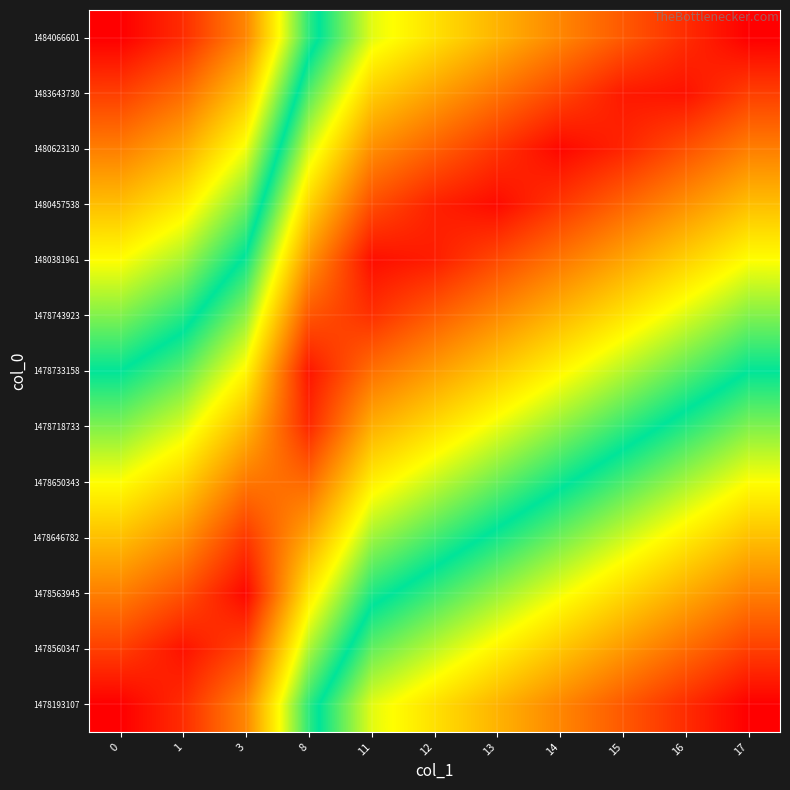

Reading left to right, list all the values displayed in this chart.

row_0: 0=1.0	1=0.9	3=0.8	8=0.5	11=0.4	12=0.3	13=0.2	14=0.2	15=0.1	16=0.1	17=0.0
row_1: 0=0.9	1=1.0	3=0.9	8=0.6	11=0.4	12=0.4	13=0.3	14=0.3	15=0.2	16=0.1	17=0.1
row_2: 0=0.8	1=0.9	3=1.0	8=0.7	11=0.5	12=0.5	13=0.4	14=0.3	15=0.3	16=0.2	17=0.2
row_3: 0=0.8	1=0.8	3=0.9	8=0.8	11=0.6	12=0.5	13=0.5	14=0.4	15=0.4	16=0.3	17=0.2
row_4: 0=0.7	1=0.7	3=0.8	8=0.9	11=0.7	12=0.6	13=0.6	14=0.5	15=0.5	16=0.4	17=0.3
row_5: 0=0.6	1=0.6	3=0.8	8=0.9	11=0.8	12=0.7	13=0.7	14=0.6	15=0.5	16=0.5	17=0.4
row_6: 0=0.5	1=0.6	3=0.7	8=1.0	11=0.9	12=0.8	13=0.7	14=0.7	15=0.6	16=0.6	17=0.5
row_7: 0=0.4	1=0.5	3=0.6	8=0.9	11=0.9	12=0.9	13=0.8	14=0.8	15=0.7	16=0.6	17=0.6
row_8: 0=0.3	1=0.4	3=0.5	8=0.8	11=1.0	12=1.0	13=0.9	14=0.8	15=0.8	16=0.7	17=0.7
row_9: 0=0.2	1=0.3	3=0.4	8=0.7	11=0.9	12=1.0	13=1.0	14=0.9	15=0.9	16=0.8	17=0.8
row_10: 0=0.2	1=0.2	3=0.3	8=0.6	11=0.8	12=0.9	13=0.9	14=1.0	15=1.0	16=0.9	17=0.8
row_11: 0=0.1	1=0.1	3=0.3	8=0.6	11=0.7	12=0.8	13=0.8	14=0.9	15=1.0	16=1.0	17=0.9
row_12: 0=0.0	1=0.1	3=0.2	8=0.5	11=0.6	12=0.7	13=0.8	14=0.8	15=0.9	16=0.9	17=1.0